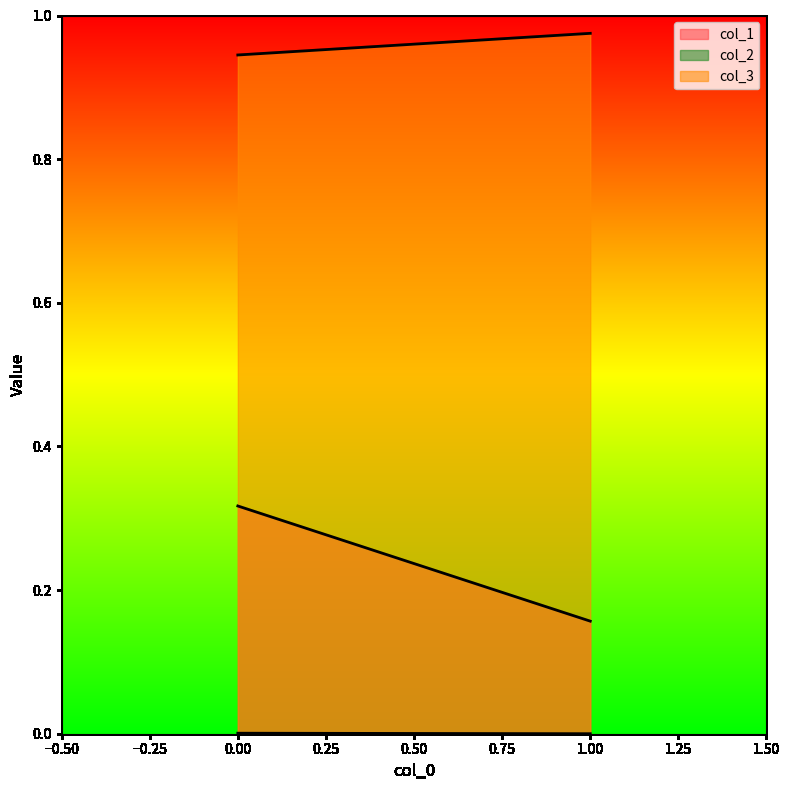

How many series are shown in this chart?

3